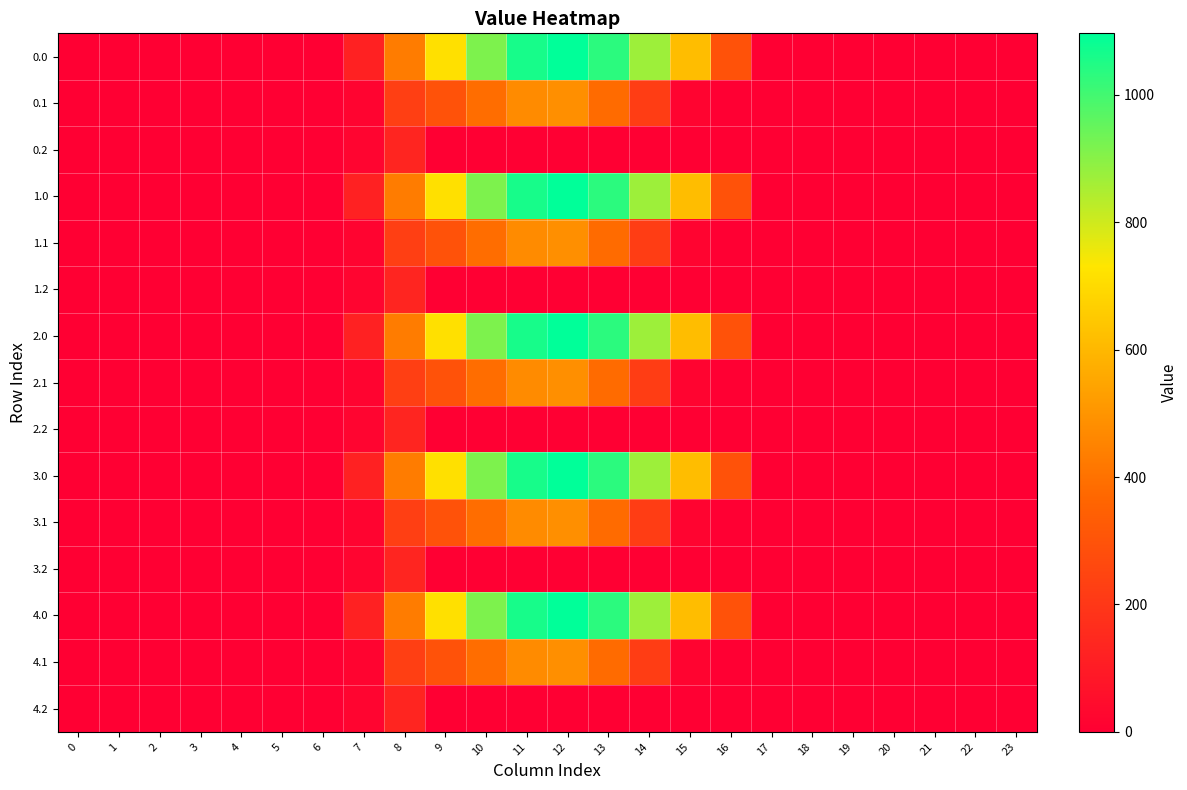

At which category is the sum across all series the highest?

12